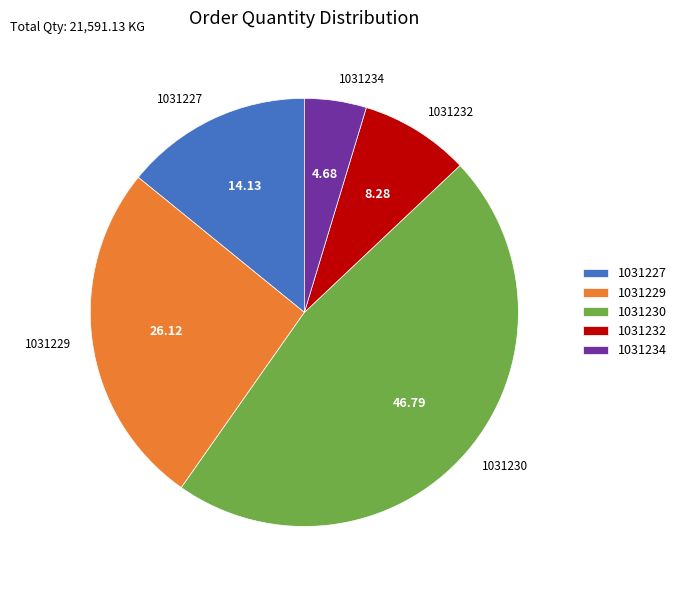

Which slice is the largest?

1031230